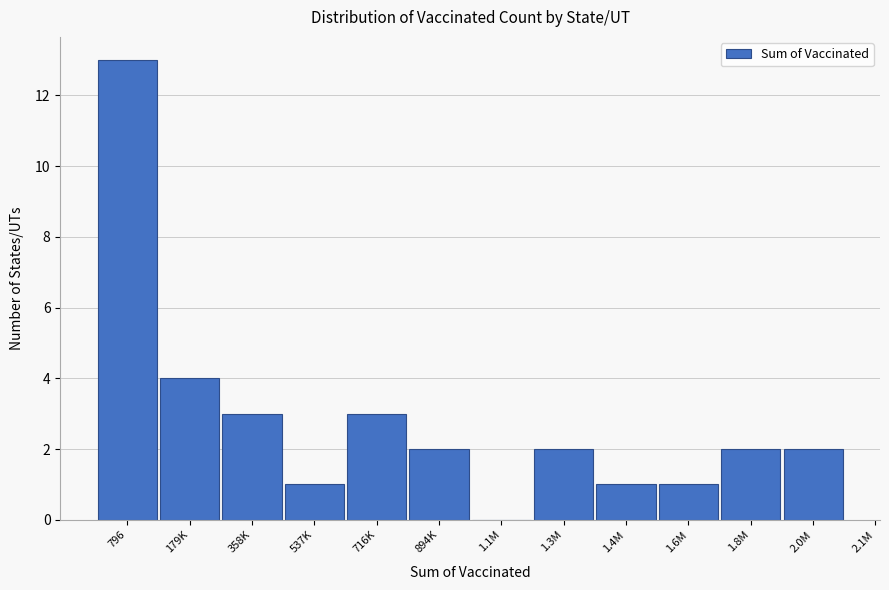

Reading left to right, transcribe all the data shown in this chart.

796=13	179K=4	358K=3	537K=1	716K=3	894K=2	1.1M=0	1.3M=2	1.4M=1	1.6M=1	1.8M=2	2.0M=2